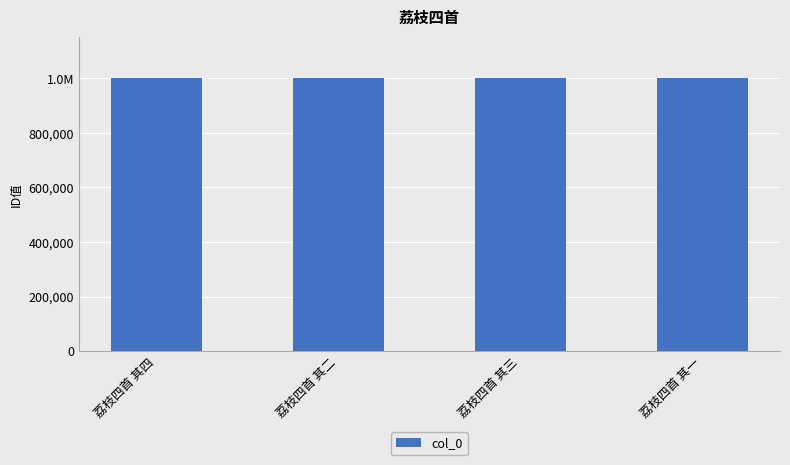

What is the minimum value shown in the chart?

1002469